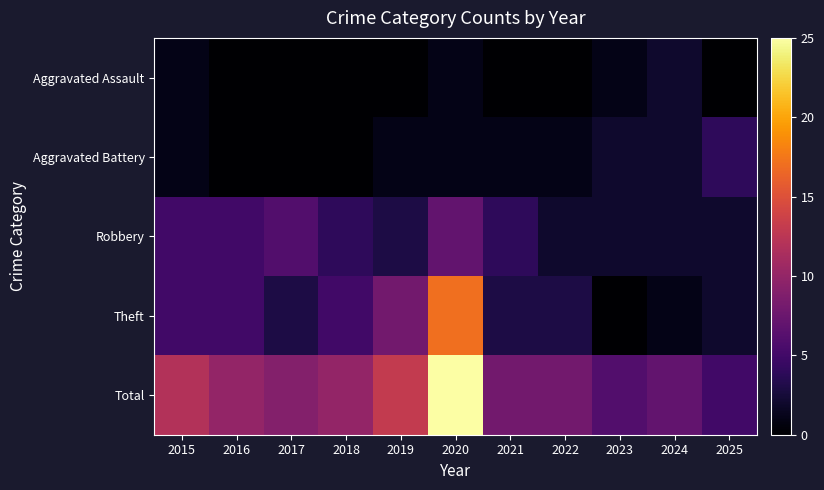

List the series in order of their peak value, highest first.

Total, Theft, Robbery, Aggravated Battery, Aggravated Assault